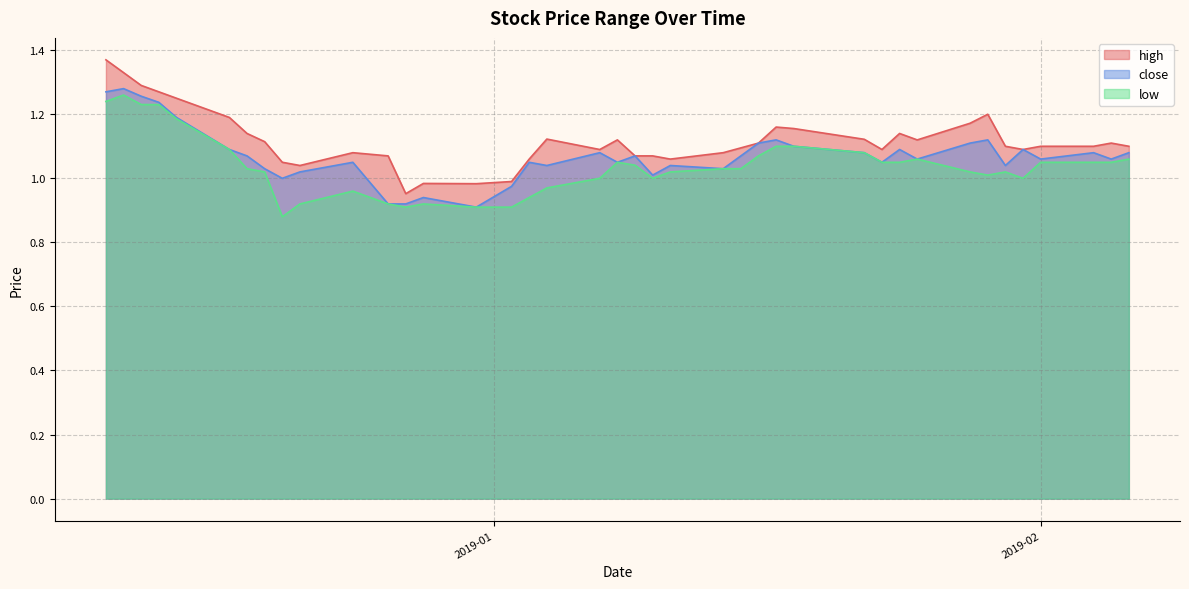

Is it true that high equals 1.1 at 2018-12-26?

True